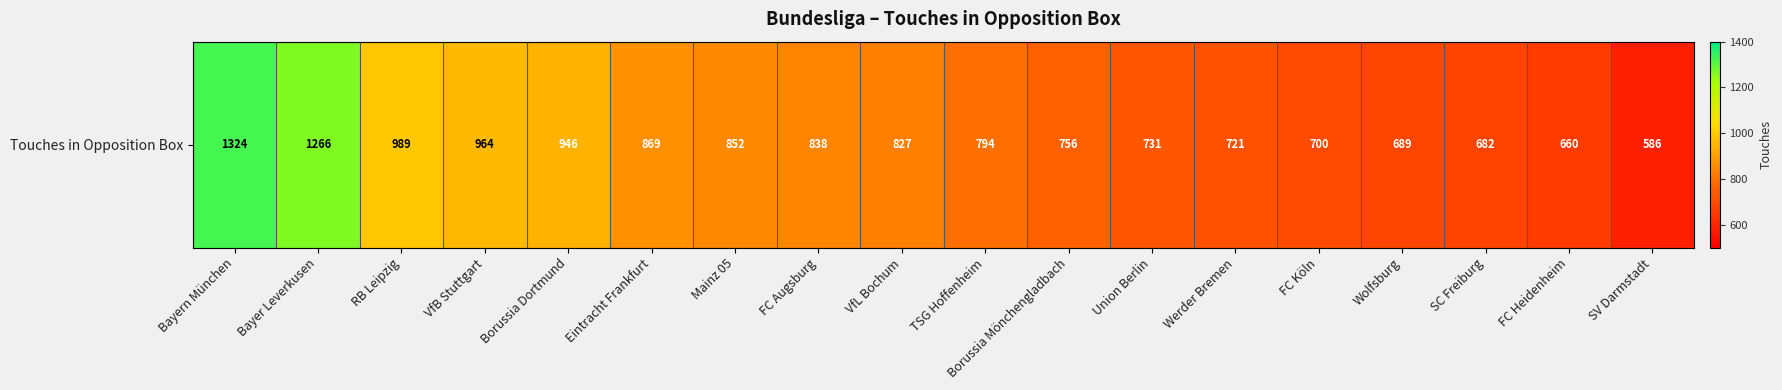

How many data points does each series have?

18